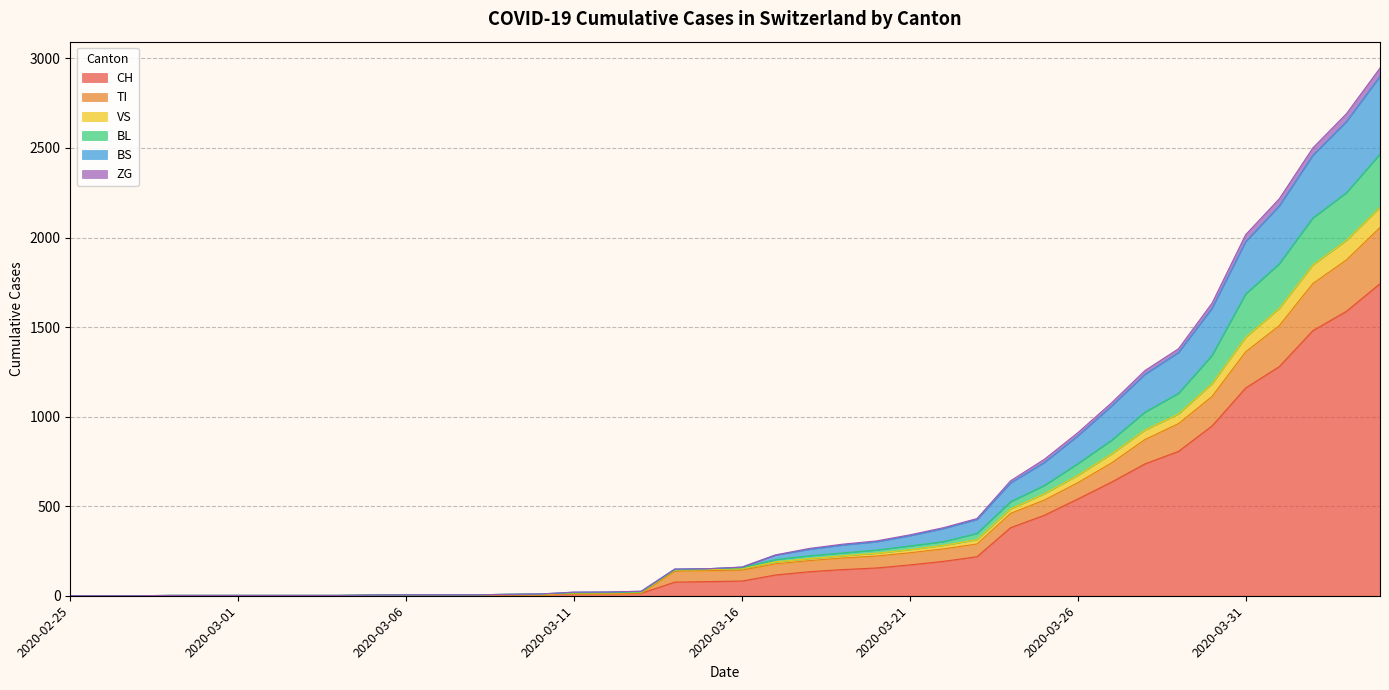

The BS series shows 6 at 2020-03-05. True or false?

False